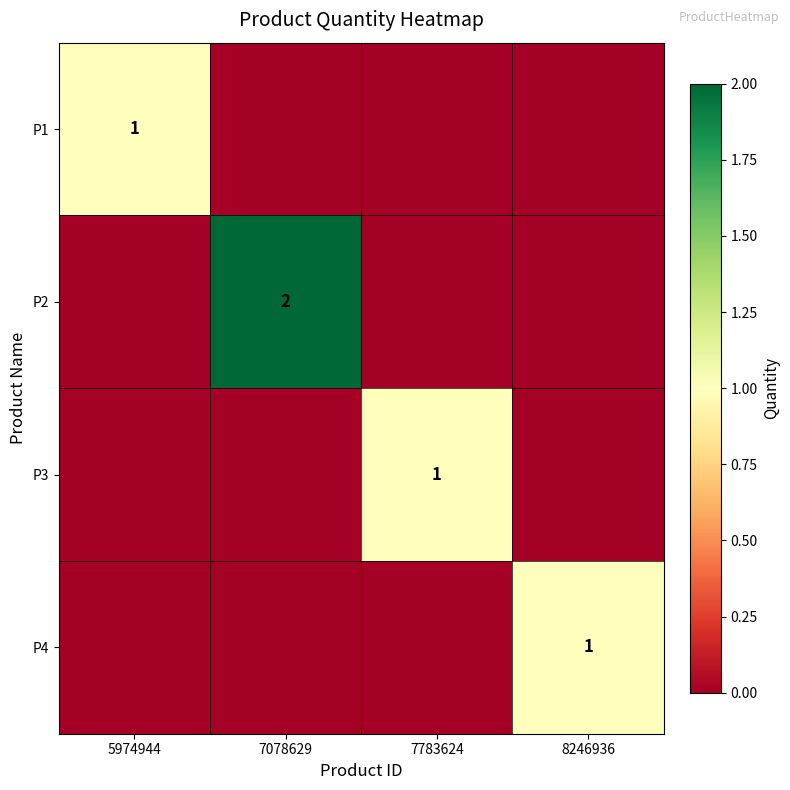

At how many categories does at least one series exceed 0?

4